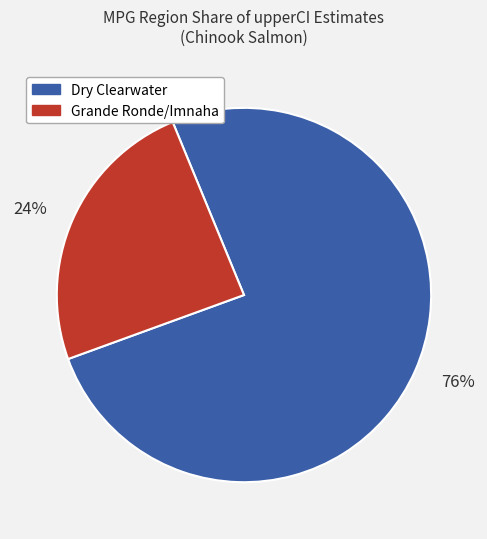

Count the number of slices in the pie.

2